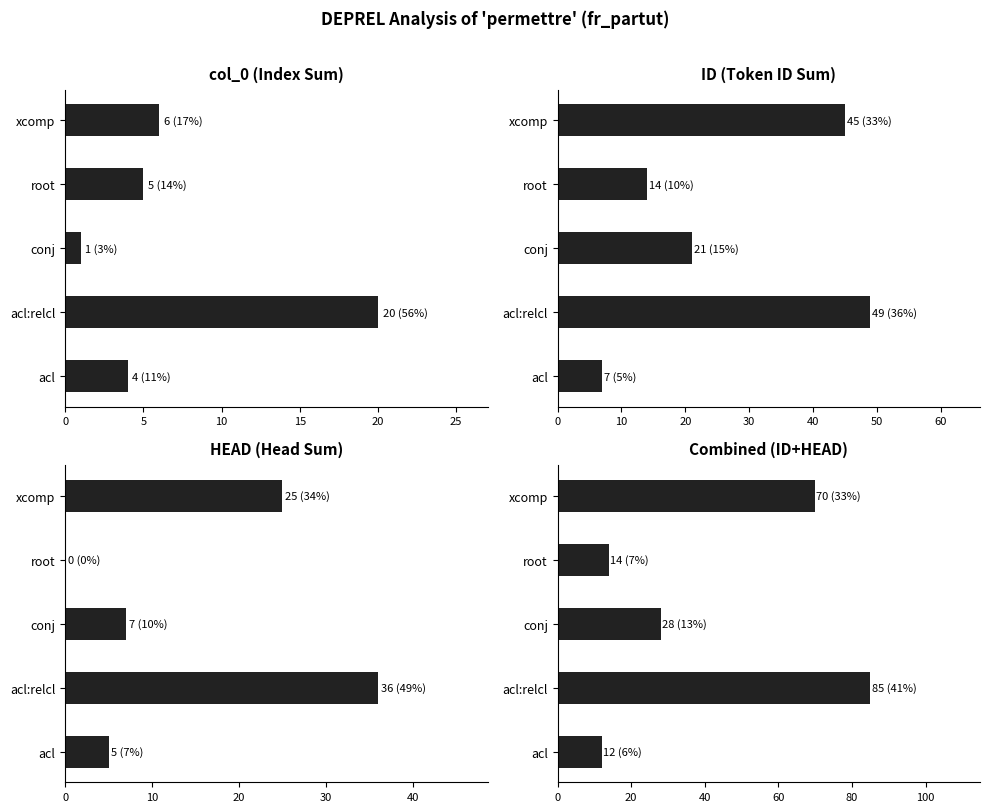

What is the sum of all ID (Token ID Sum) values?

136